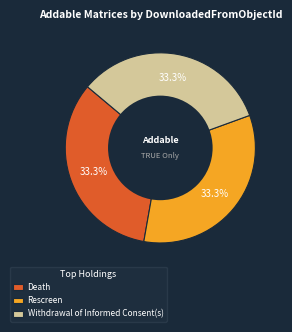

To the nearest percent, what is the average slice percentage?

33%